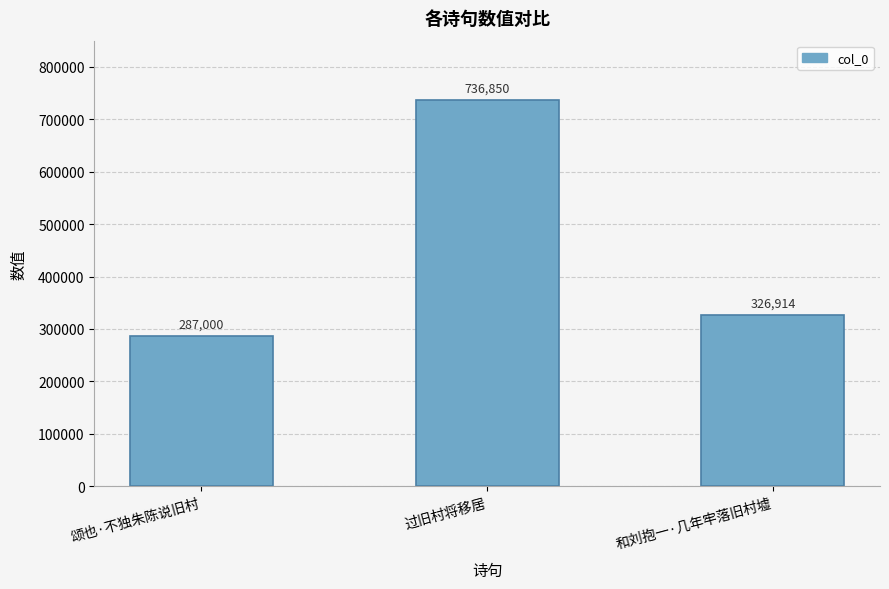

Rank the categories by value from highest to lowest.

过旧村将移居, 和刘抱一·几年牢落旧村墟, 颂也·不独朱陈说旧村